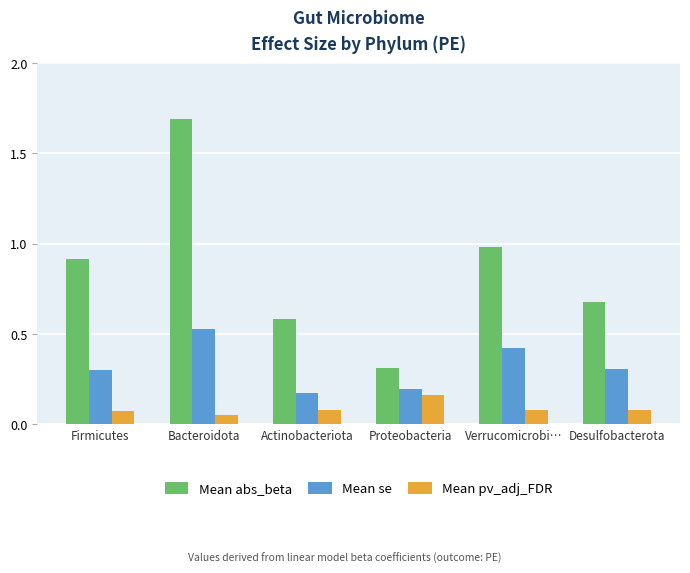

What is the total value across all series at Bacteroidota?

2.3